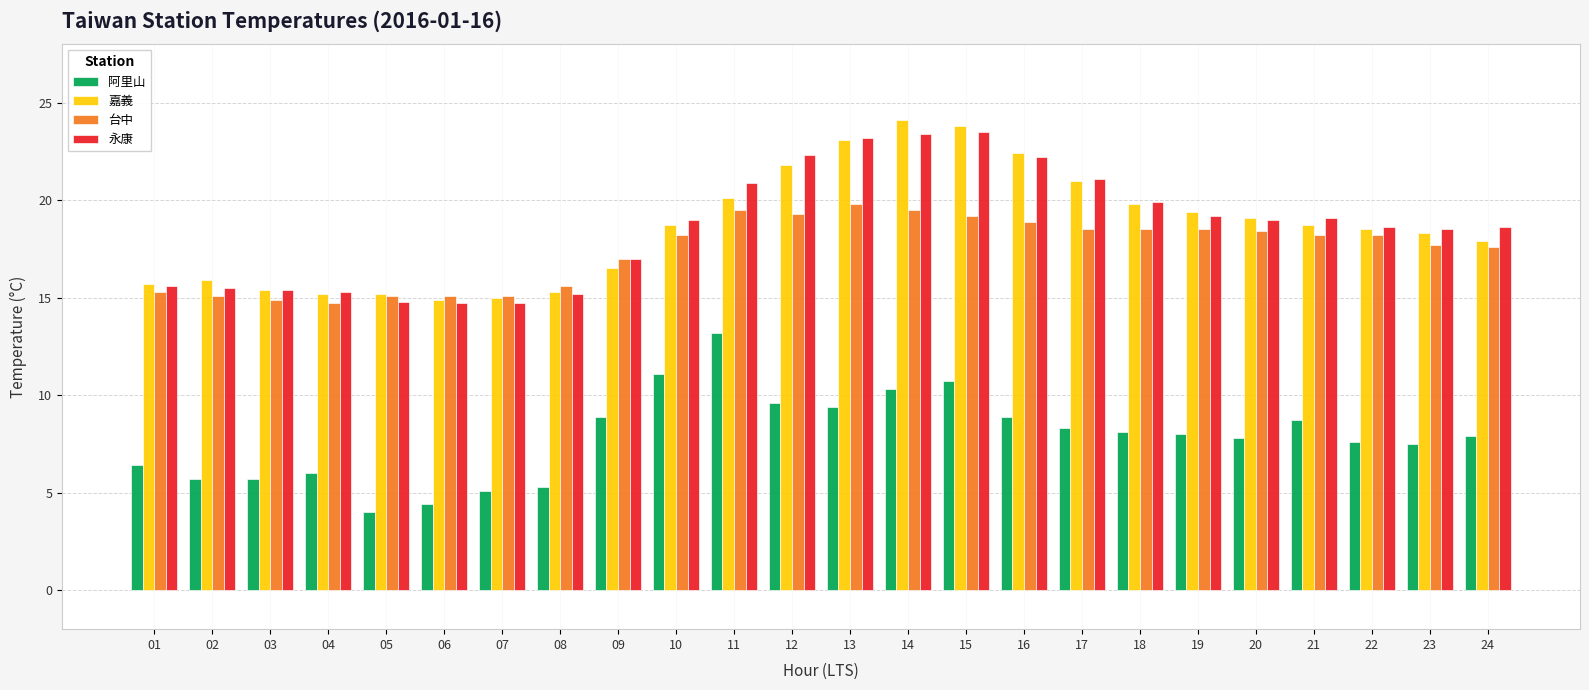

How many series are shown in this chart?

4